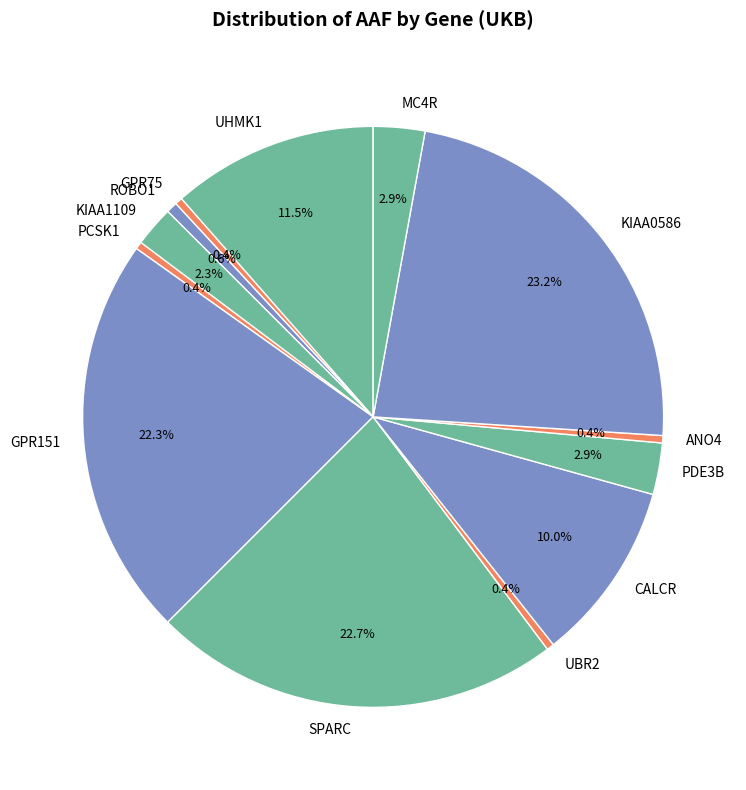

To the nearest percent, what is the difference between the largest and smallest slice percentages?

23%